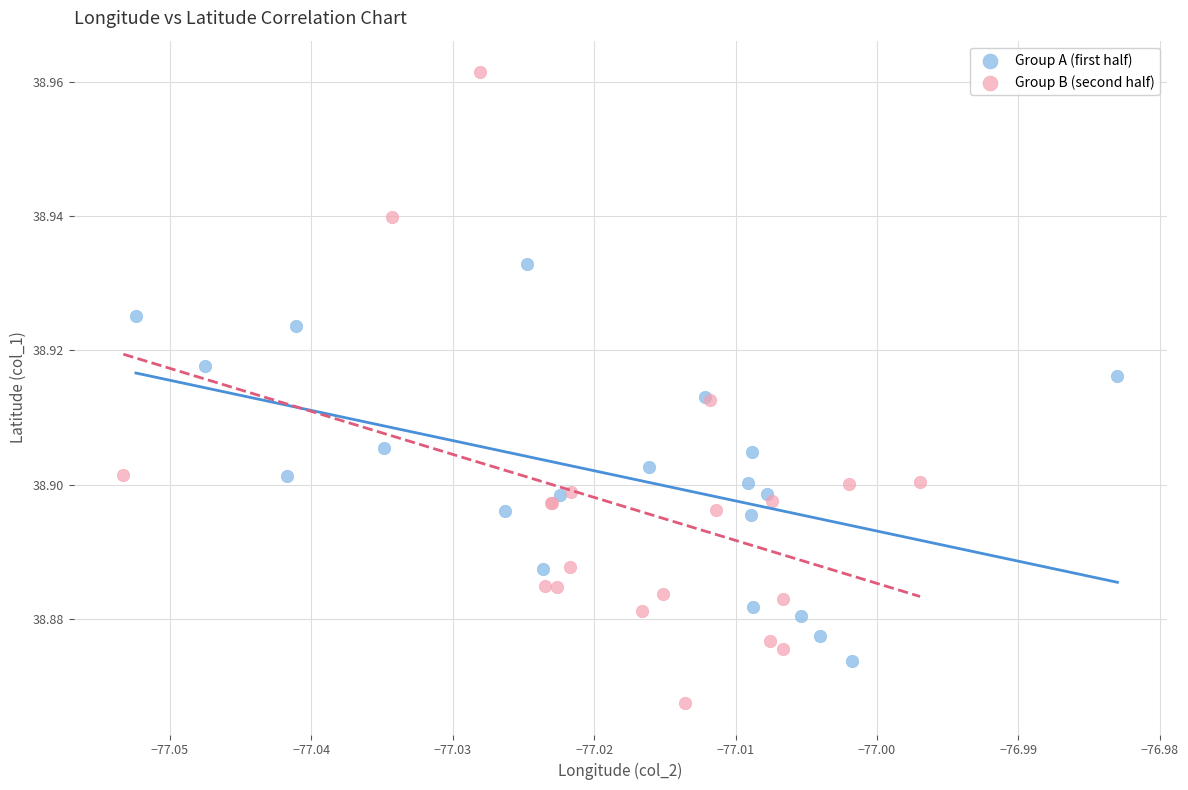

Which series has the widest spread of Y values?

Group B (second half)